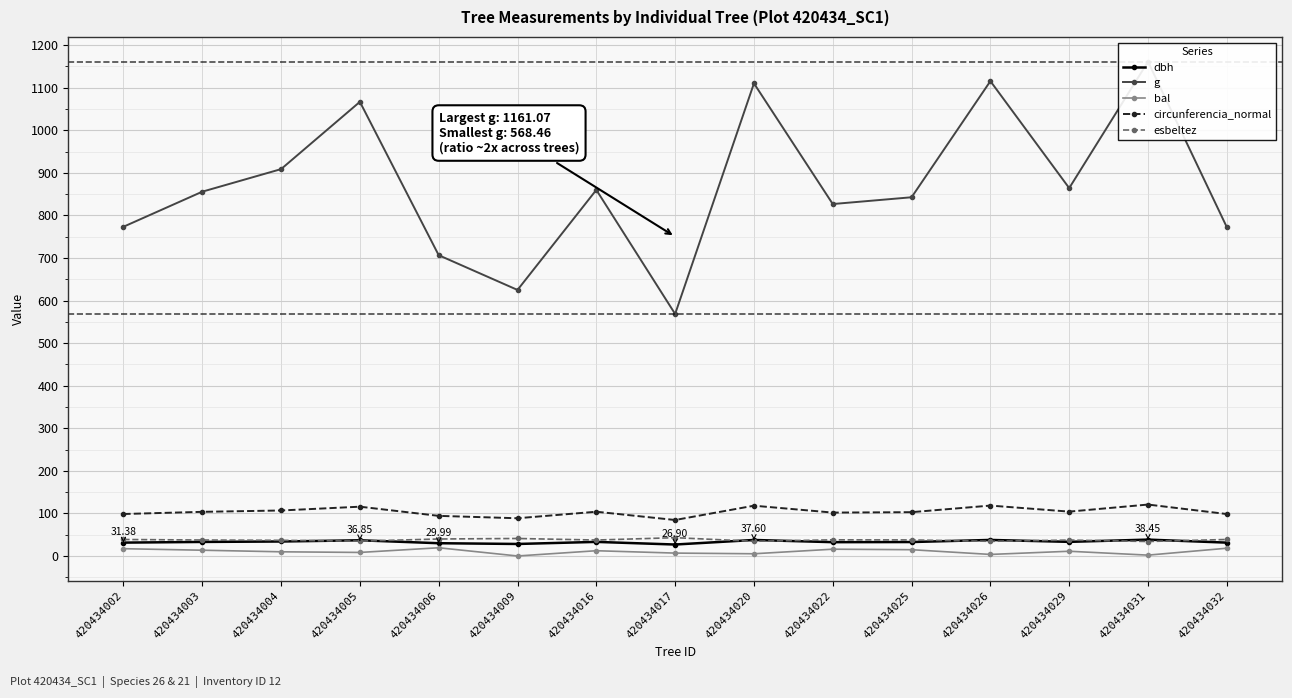

How many interior local peaks does the bal series have?

4